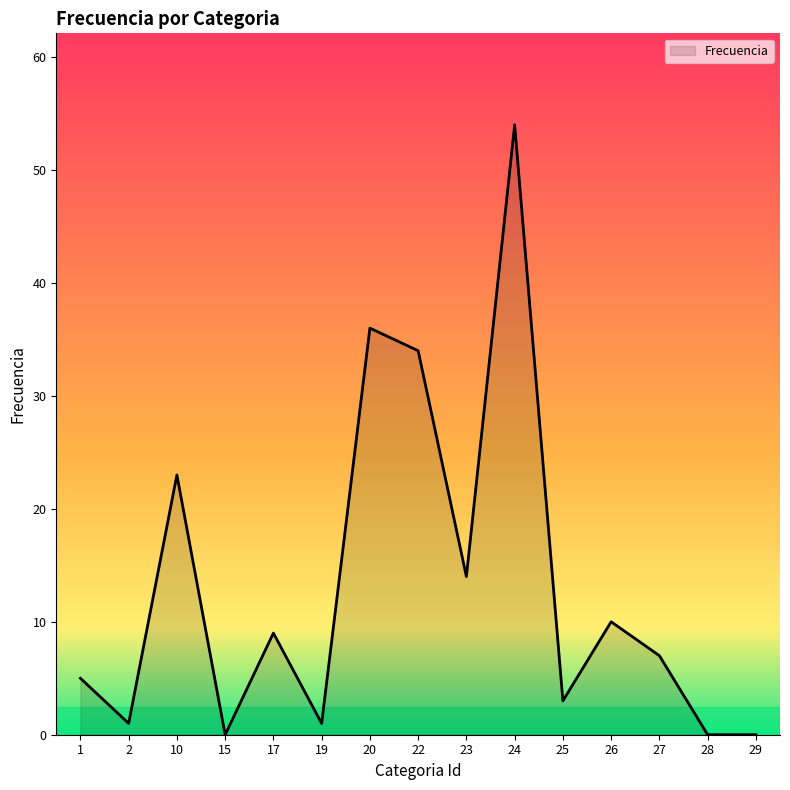

True or false: the data shows 3 at 27.

False